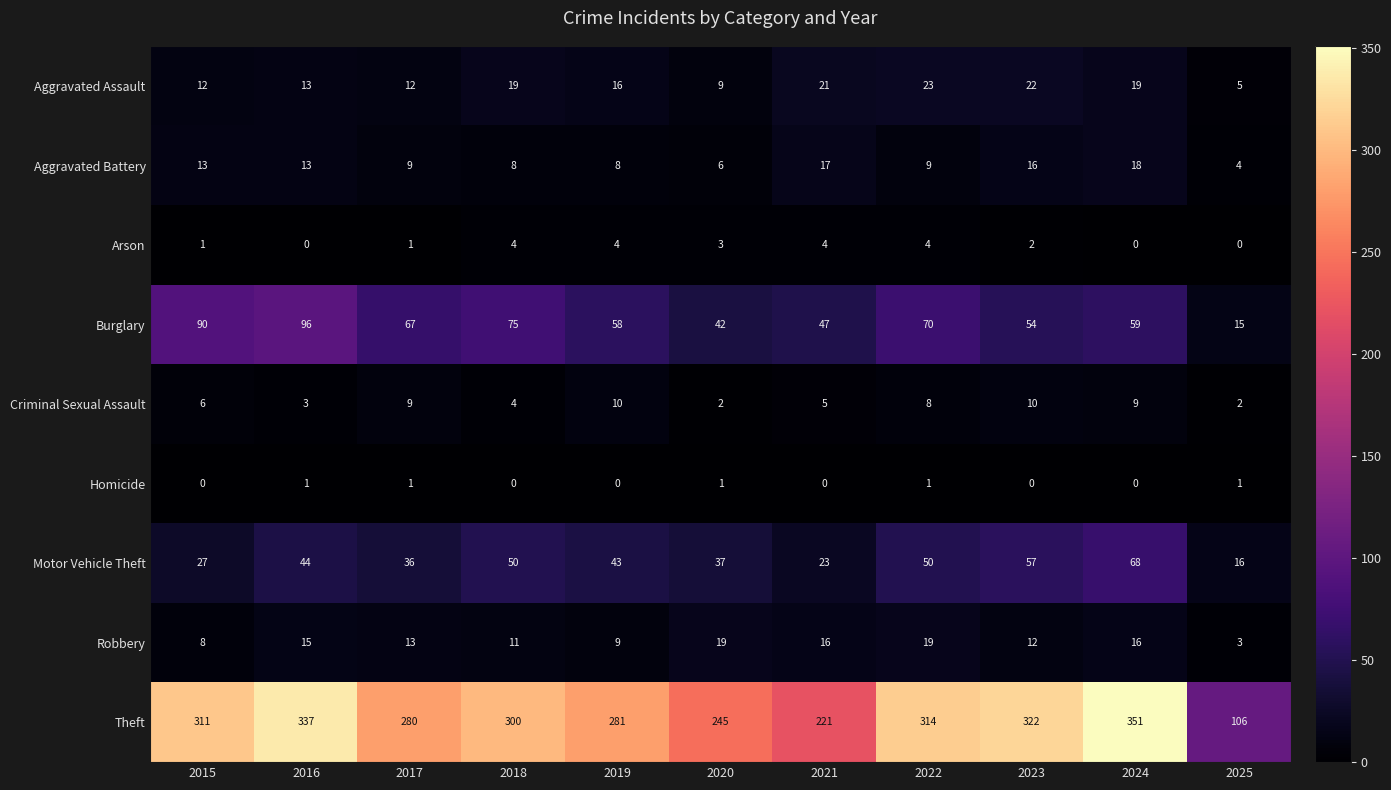

Which series has the largest total across all categories?

Theft